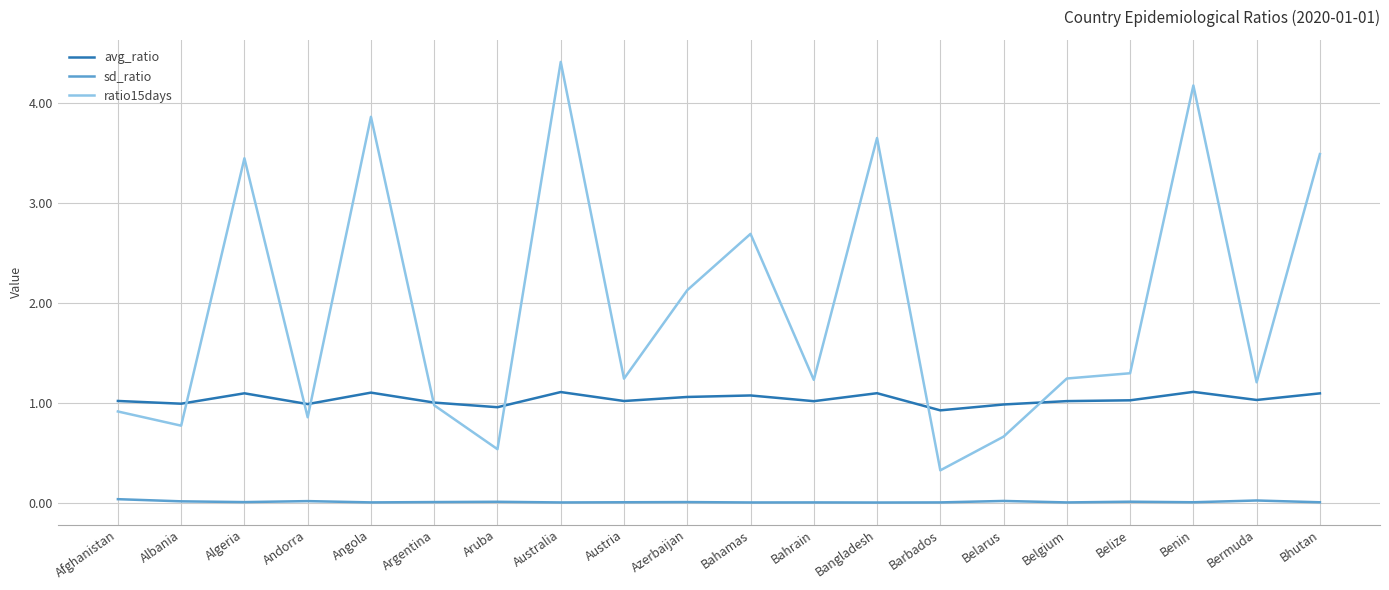

Which series has the widest spread of values?

ratio15days